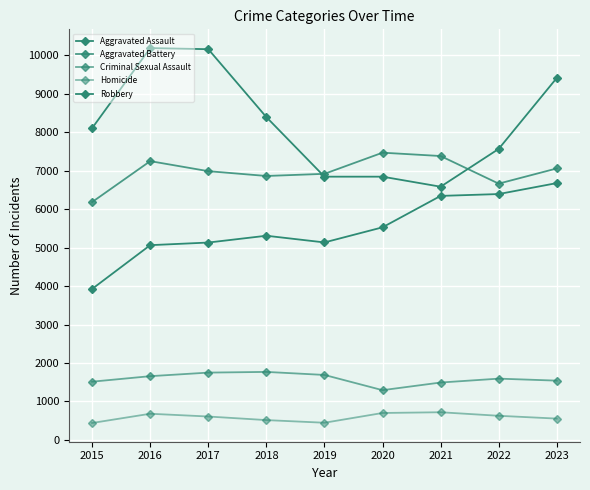

Count the number of categories in the chart.

9